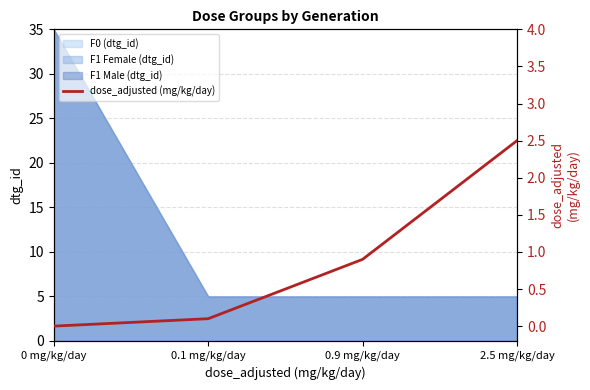

Read the value at 0.9 mg/kg/day.

0.9